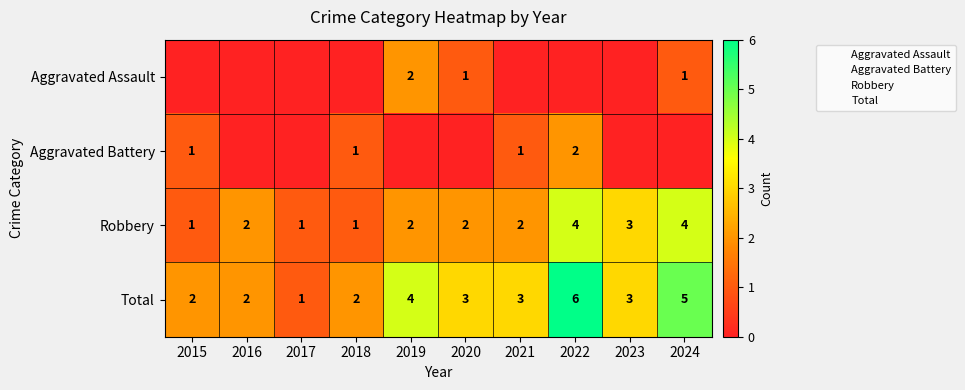

Which series has the largest total across all categories?

Total